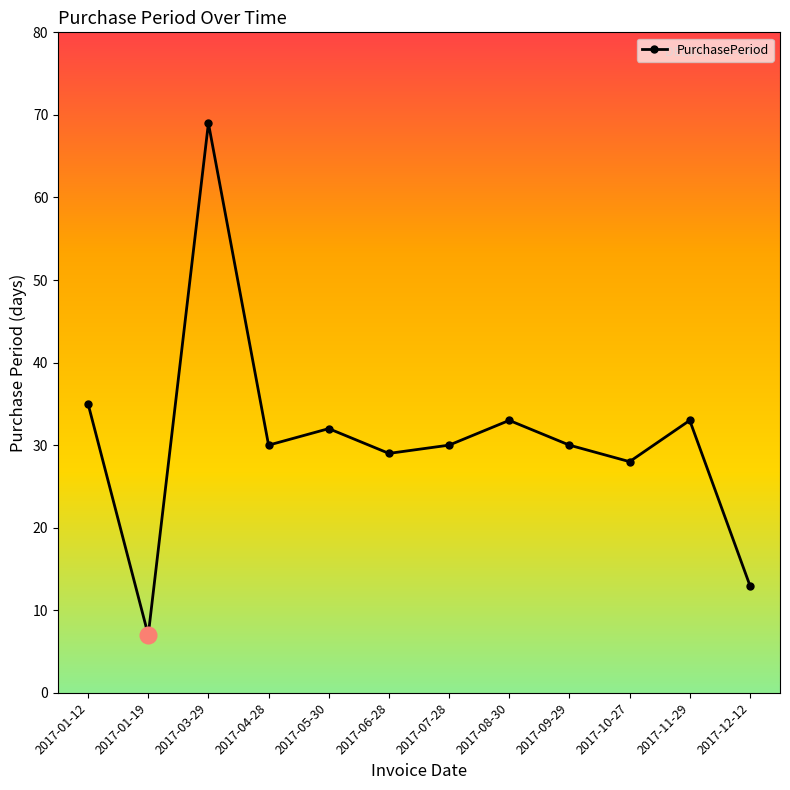

Where is the data nearest to the value 38?

2017-01-12